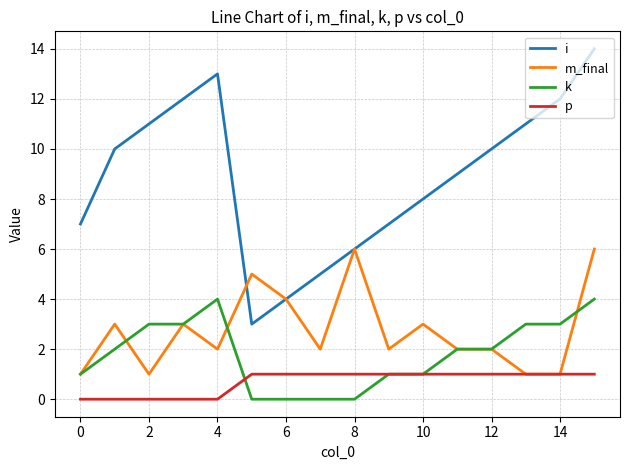

What is the highest value of the k series?

4